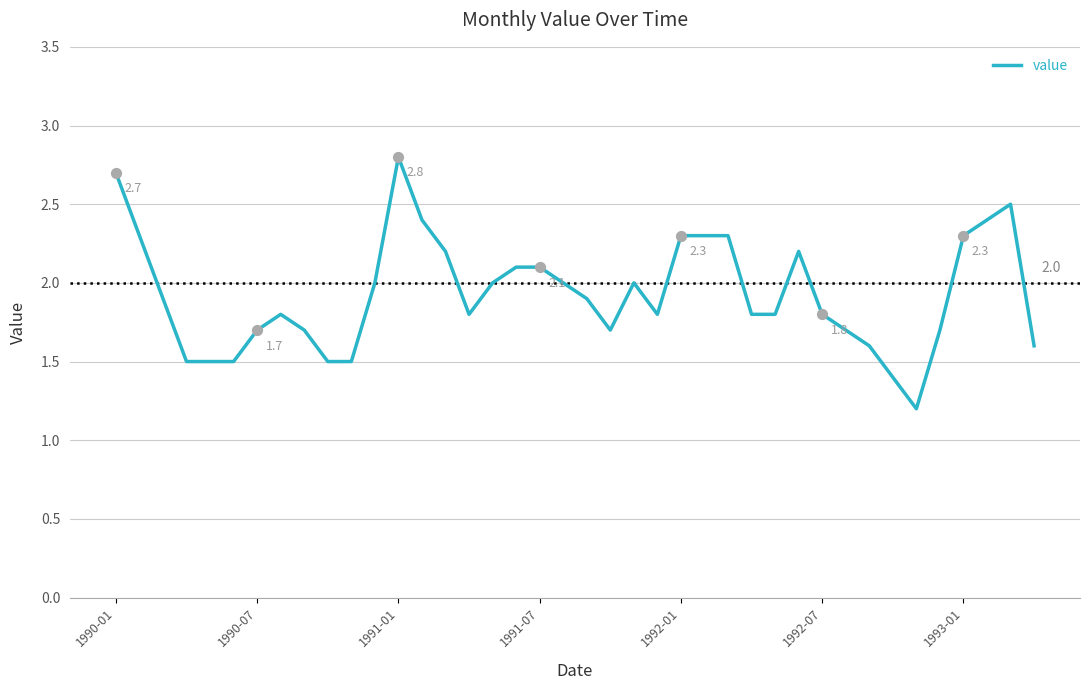

What is the greatest value displayed?

2.8